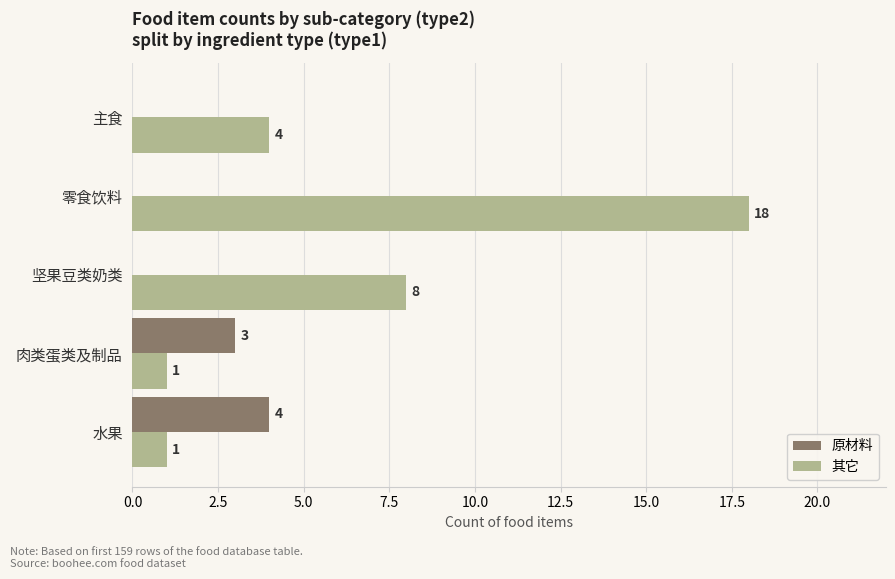

What is the sum of all 其它 values?

32